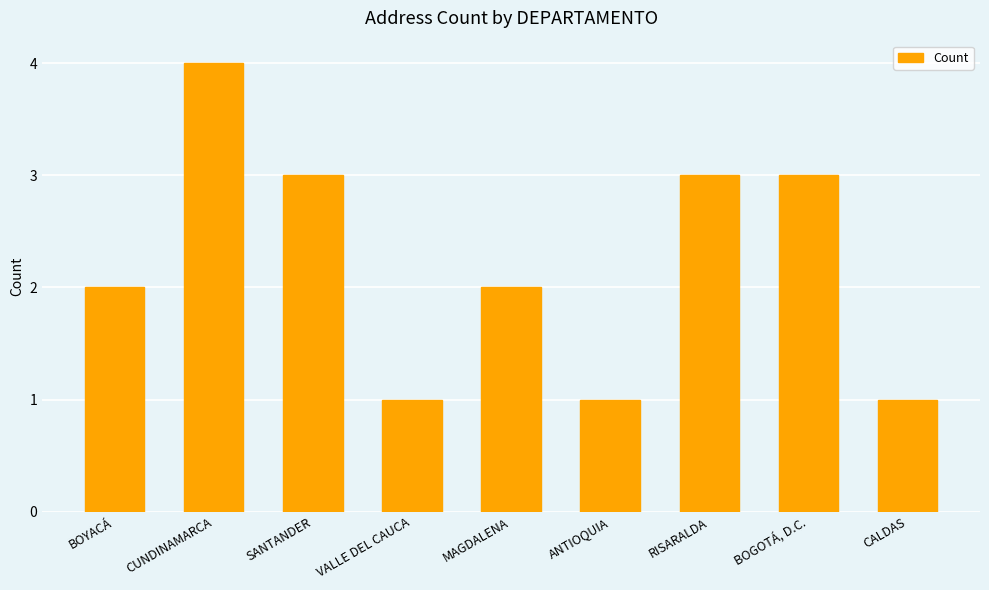

What is the label of the 1st bar from the left?

BOYACÁ